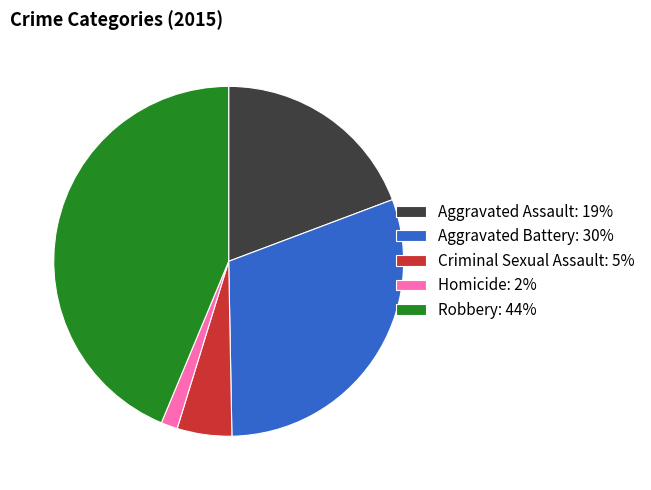

Approximately how many times larger is the value at Aggravated Assault compared to Homicide?

12.6